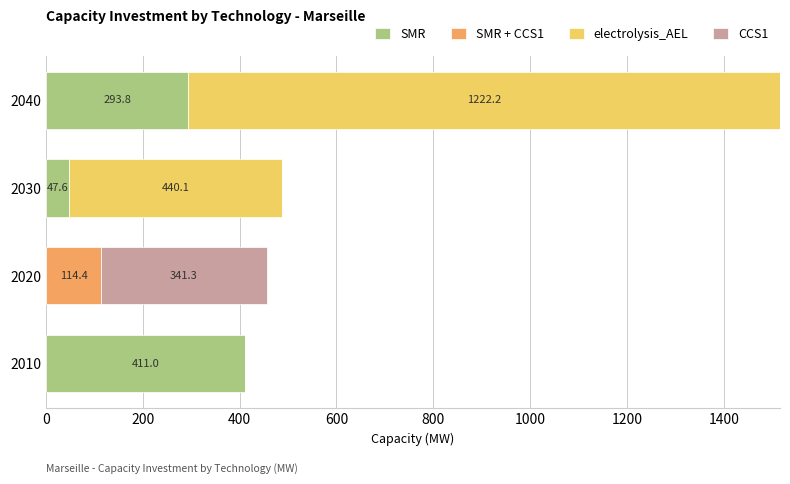

At which category is the sum across all series the highest?

2040